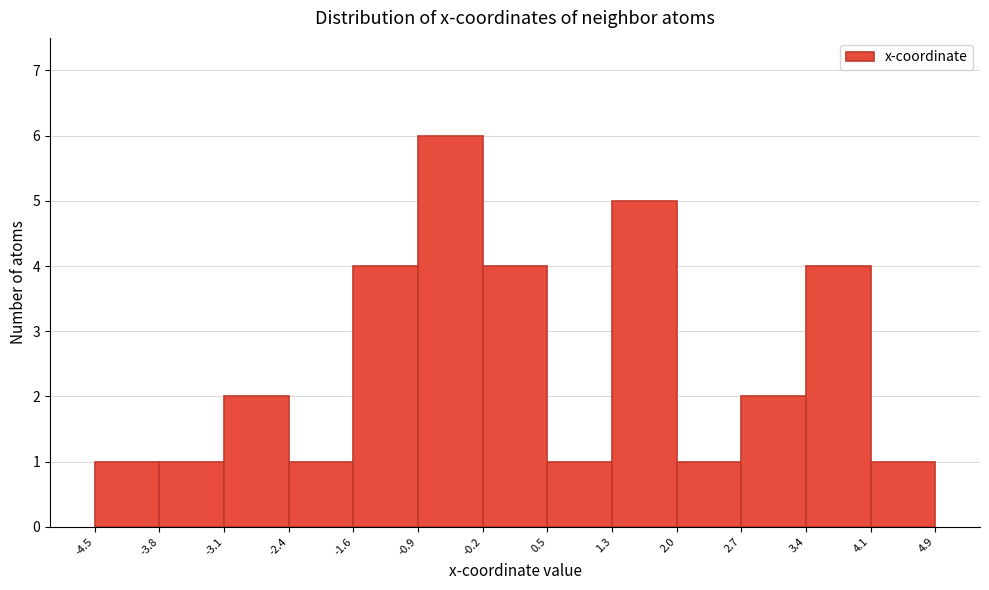

Reading left to right, list every bar in this chart as the range it spans on the x-axis followed by its height. The values are not printed on the chart, so give them approximately, as read against the axis.

-4.5 to -3.8: 1
-3.8 to -3.1: 1
-3.1 to -2.4: 2
-2.4 to -1.6: 1
-1.6 to -0.9: 4
-0.9 to -0.2: 6
-0.2 to 0.5: 4
0.5 to 1.3: 1
1.3 to 2.0: 5
2.0 to 2.7: 1
2.7 to 3.4: 2
3.4 to 4.1: 4
4.1 to 4.9: 1